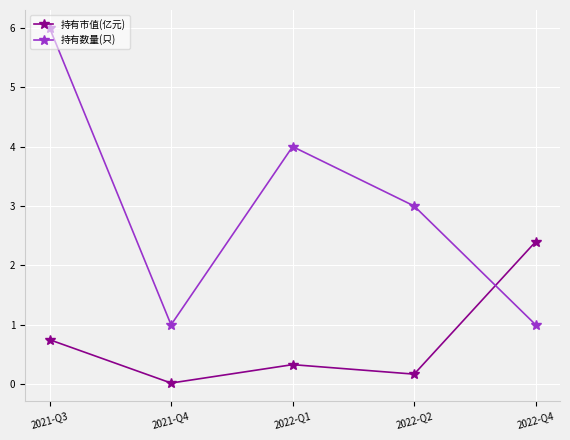

True or false: 持有数量(只) has a value of 1.0 at 2022-Q4.

True